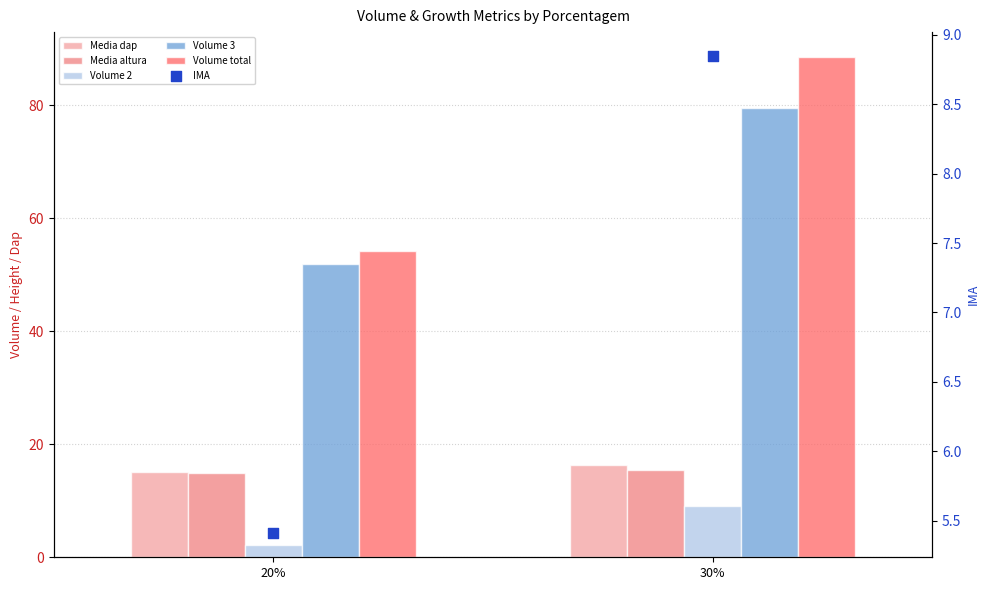

Which series contains the lowest Y value?

Volume 2